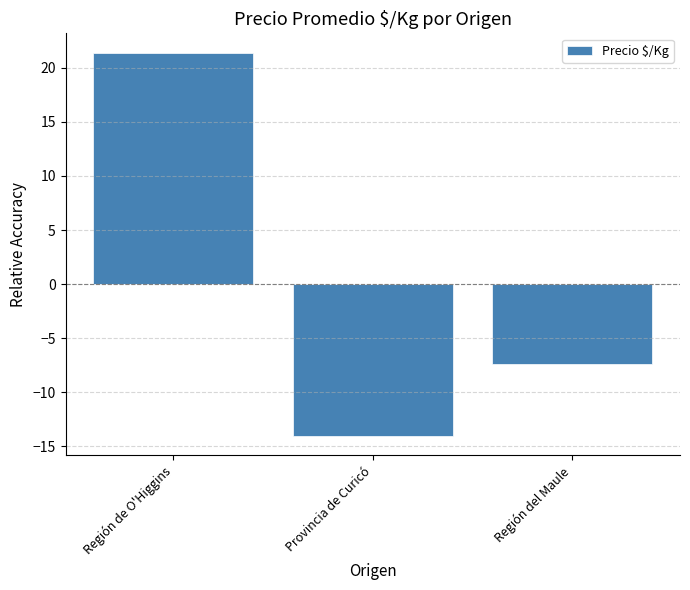

Reading left to right, what are all the values shown in this chart?

Región de O'Higgins=21.4	Provincia de Curicó=-14.0	Región del Maule=-7.4